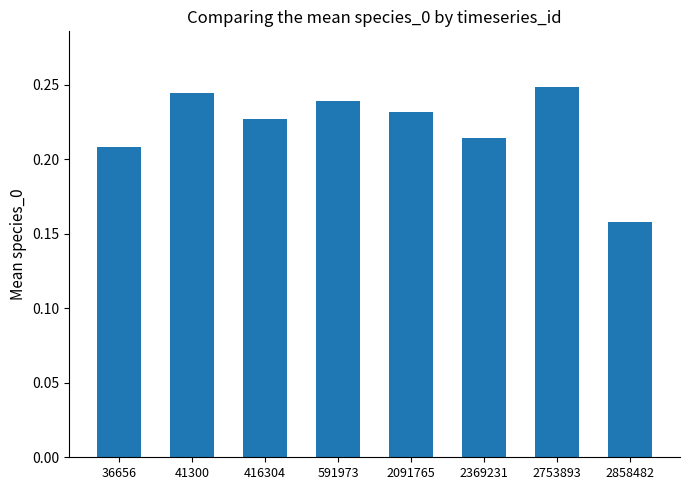

Which label corresponds to the largest value in the chart?

2753893